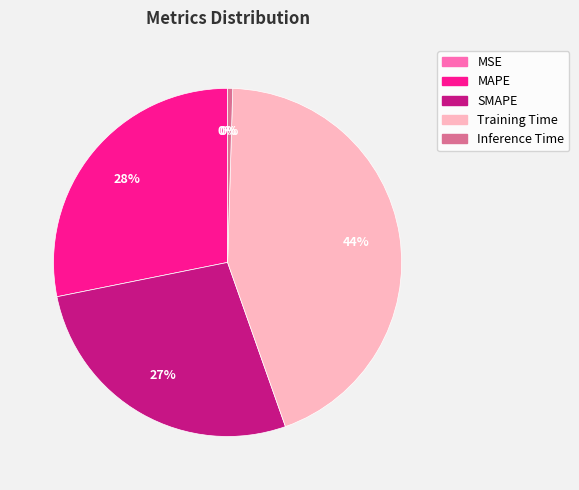

To the nearest percent, what is the average slice percentage?

20%